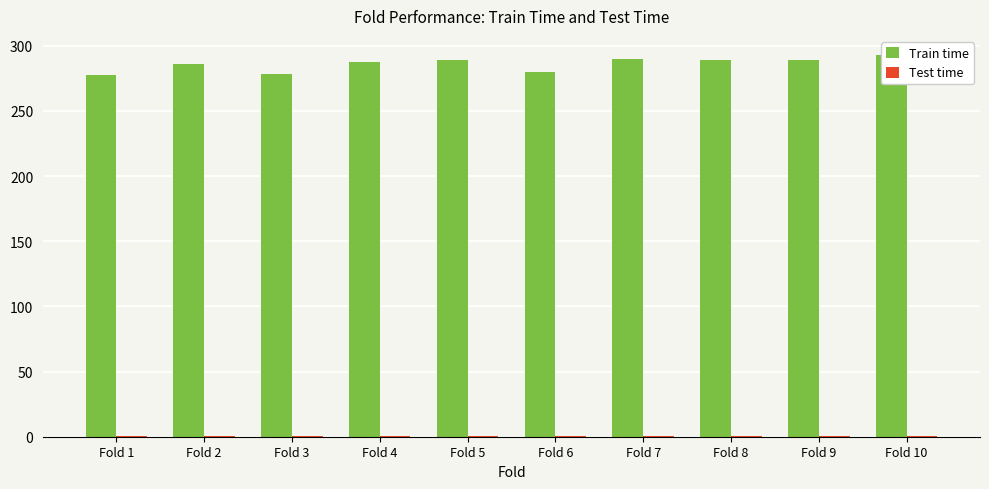

Is the value of Test time at Fold 8 greater than the value of Train time at Fold 9?

No